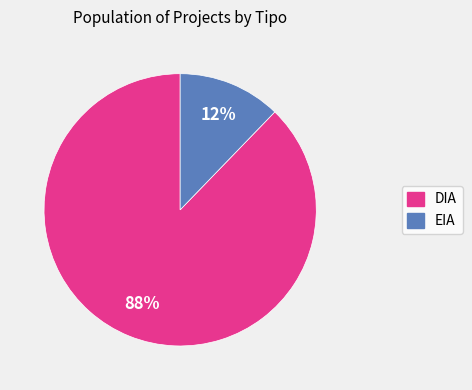

To the nearest percent, what is the average slice percentage?

50%